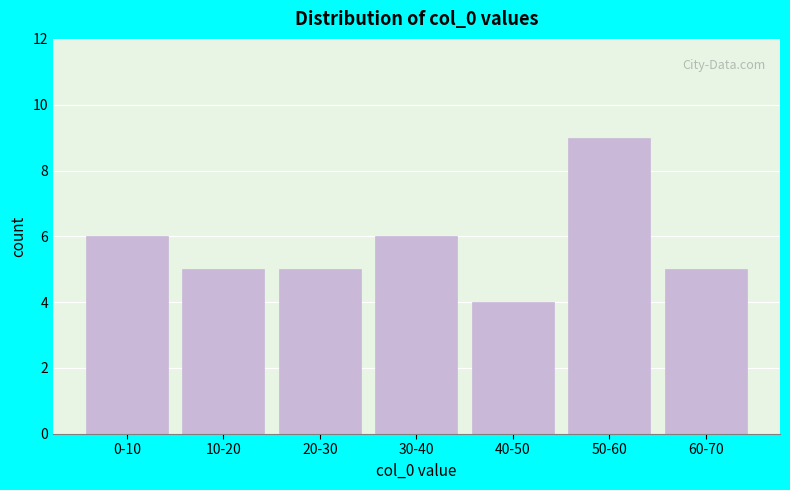

Reading left to right, transcribe all the data shown in this chart.

6	5	5	6	4	9	5